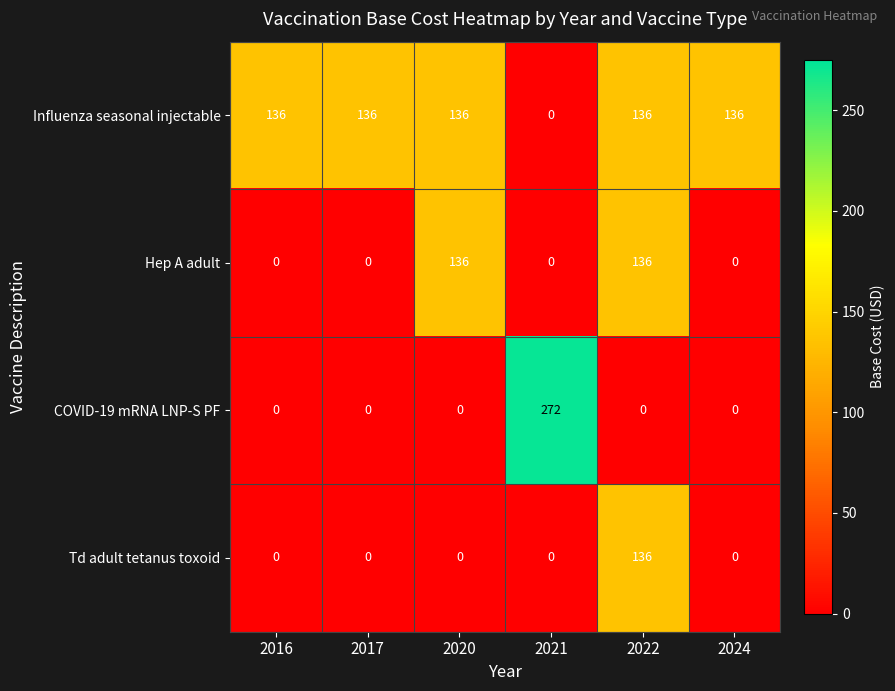

Reading left to right, extract all data points from this chart.

Influenza seasonal injectable: 136	136	136	0	136	136
Hep A adult: 0	0	136	0	136	0
COVID-19 mRNA LNP-S PF: 0	0	0	272	0	0
Td adult tetanus toxoid: 0	0	0	0	136	0